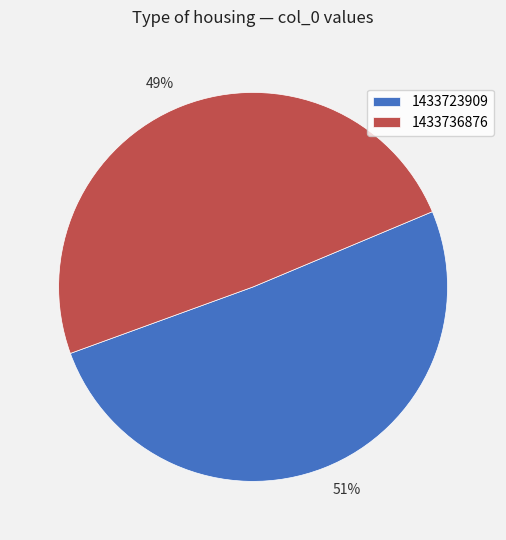

Rank the categories by value from lowest to highest.

1433736876, 1433723909